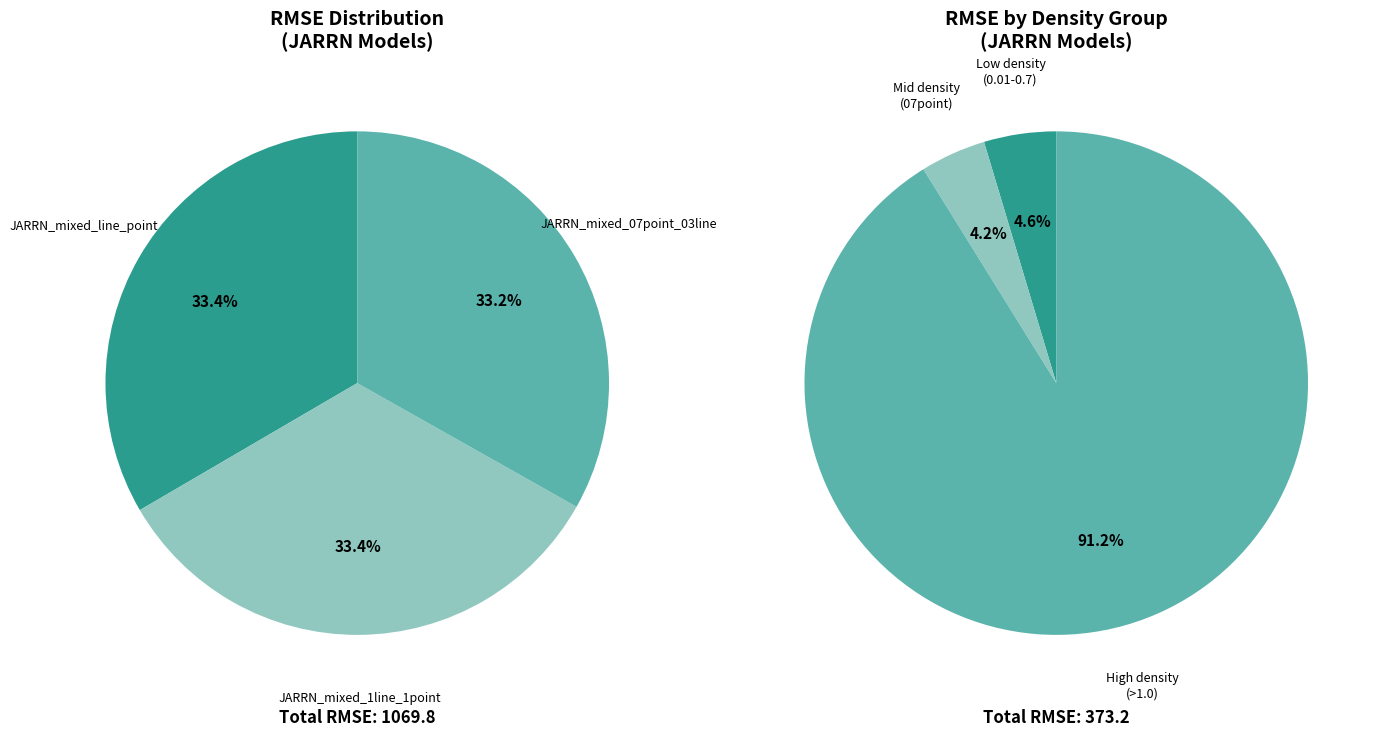

Does any single category account for the majority?

No